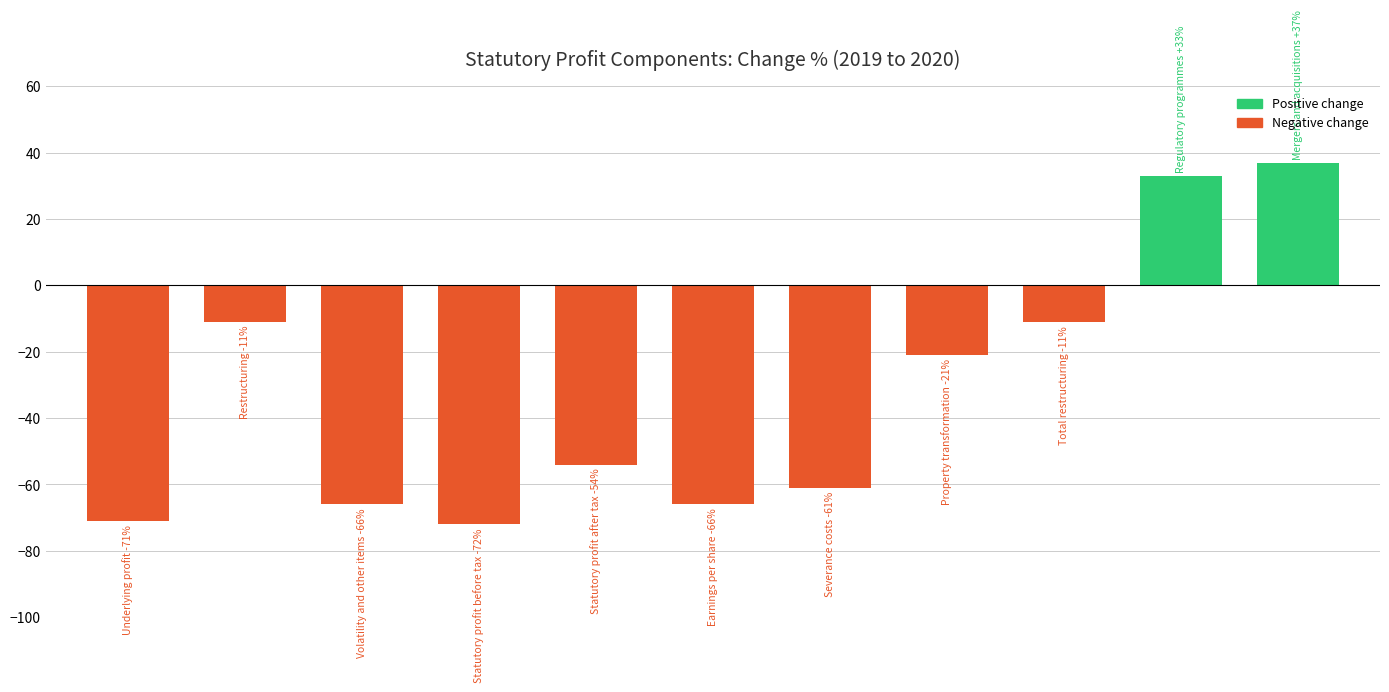

How many values exceed -54?

5